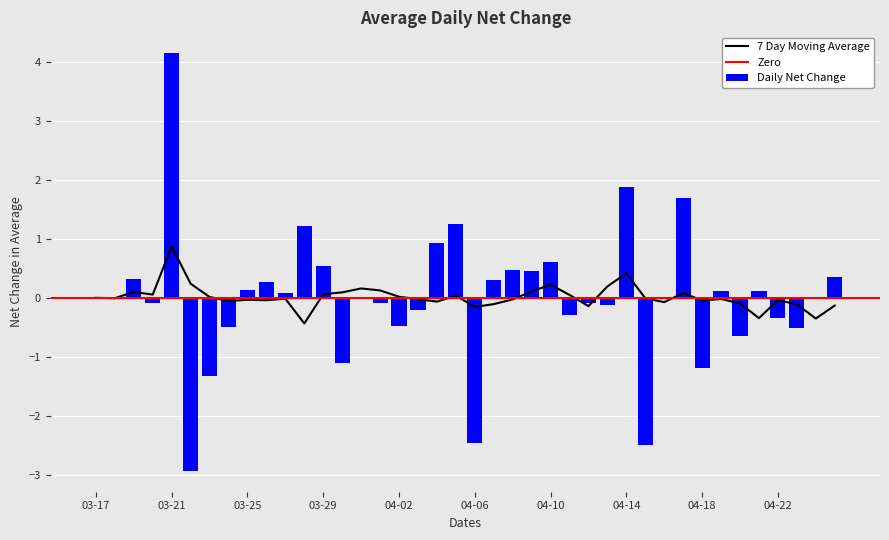

Between 2021-04-23 and 2021-03-20, which is larger?

2021-03-20